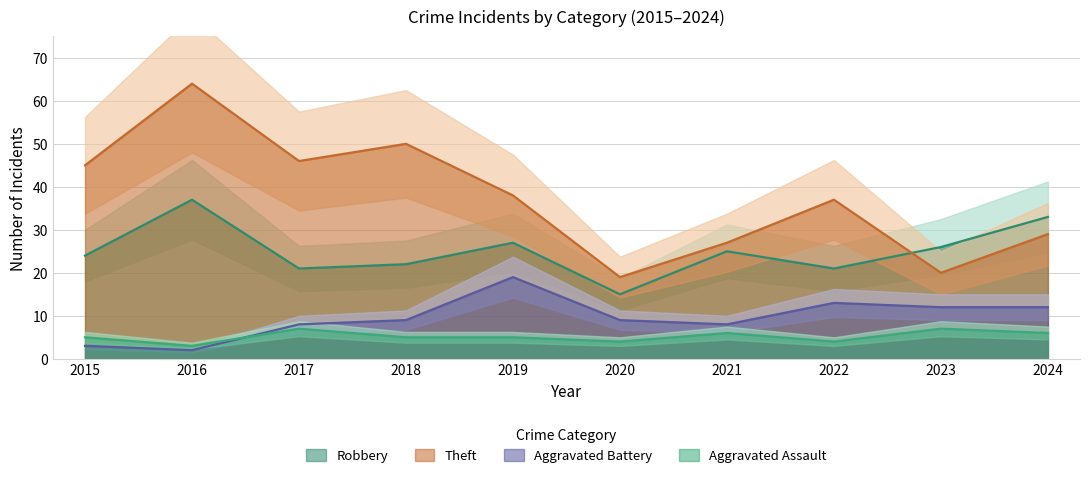

At 2024, list the series in order from largest to smallest.

Robbery, Theft, Aggravated Battery, Aggravated Assault